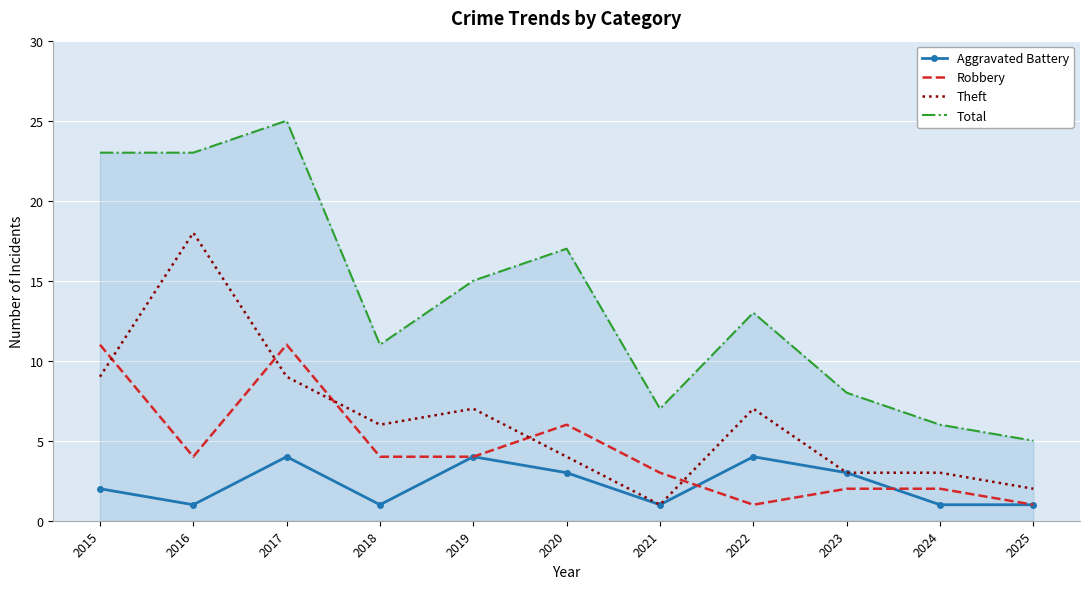

True or false: Theft and Total cross at least once.

False